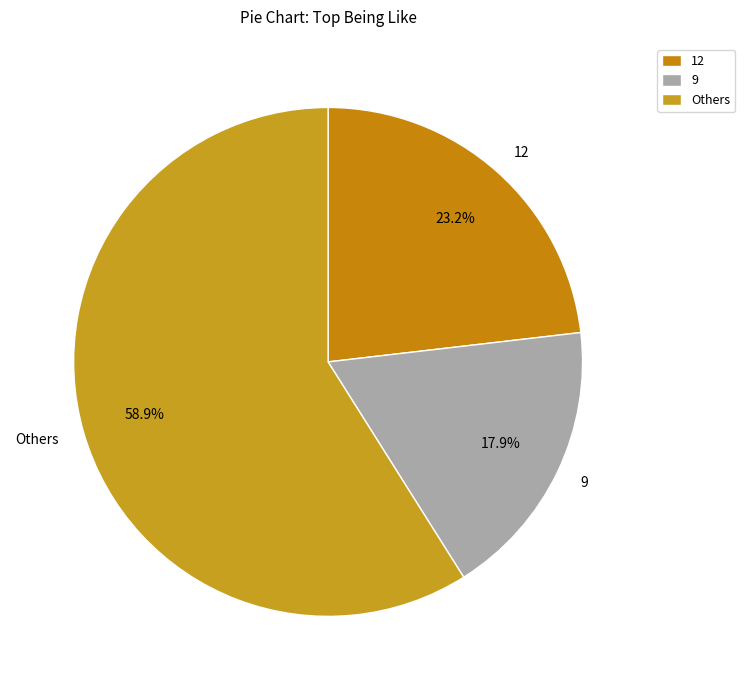

What percentage is NOT represented by Others?

41.1%